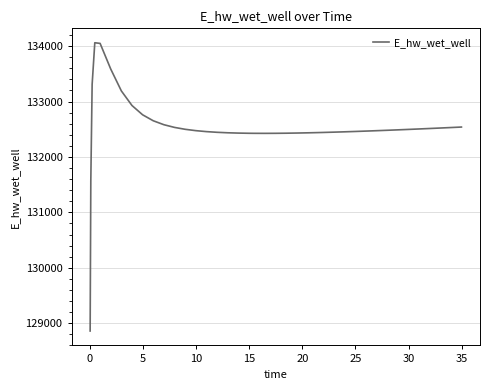

What is the difference between the maximum and minimum values?

5202.1